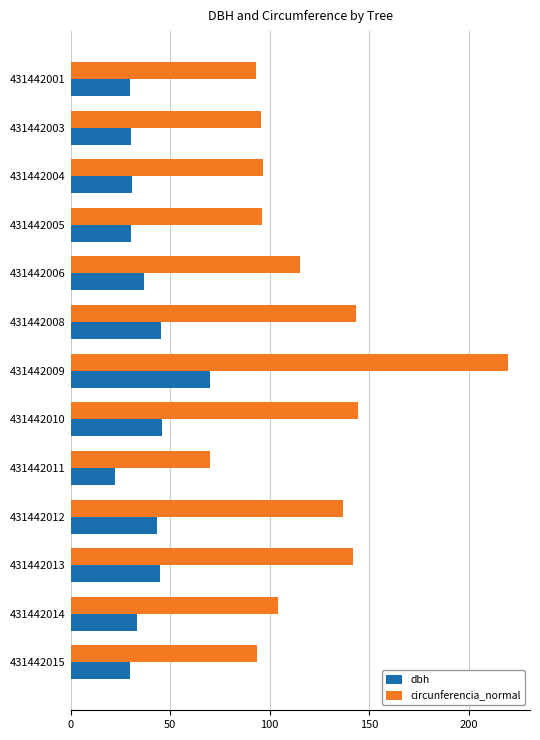

Which category has the lowest value in the dbh series?

431442011